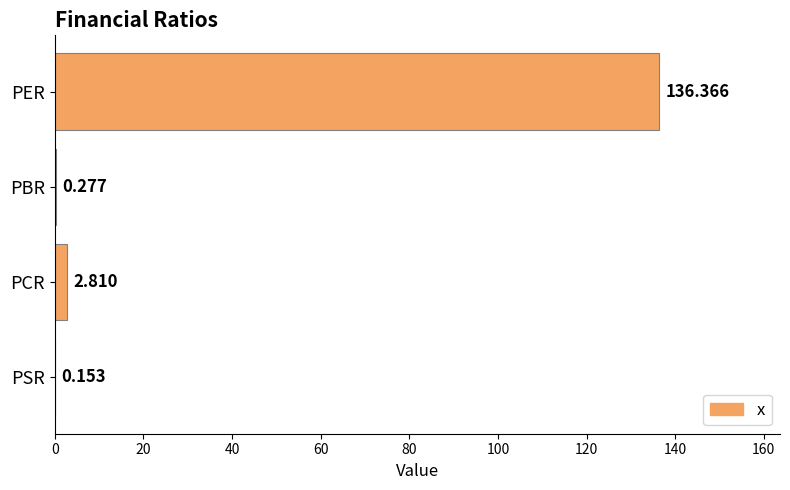

At which label is the value closest to 68?

PCR